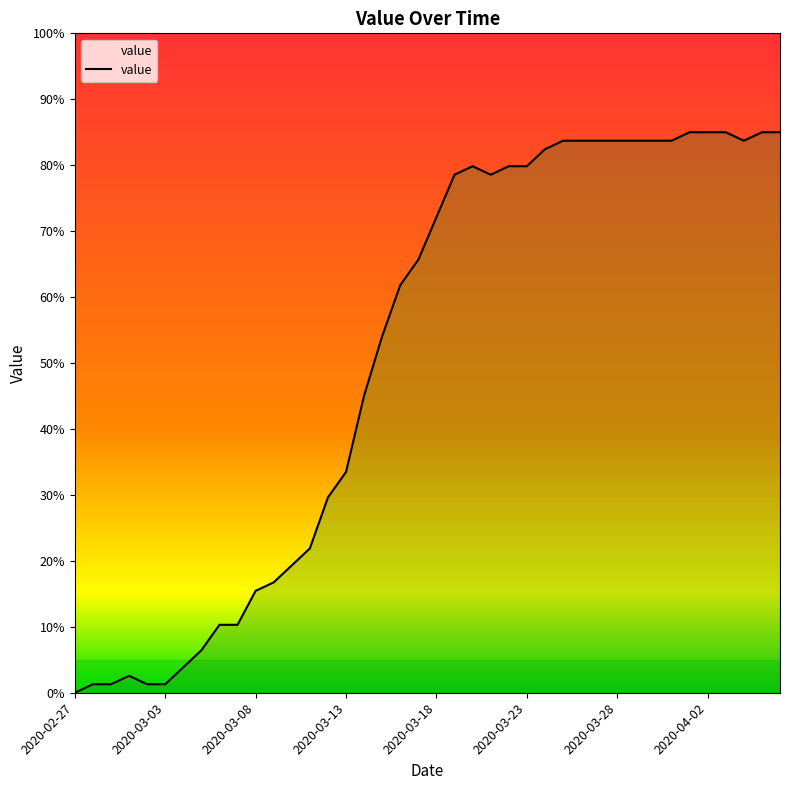

Count the number of values greater than 72.

20